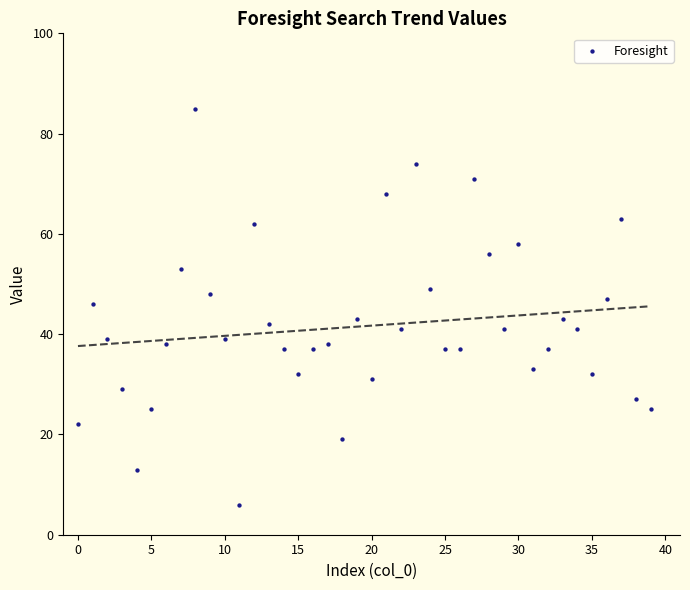

What is the range of Y values (max minus min)?

79